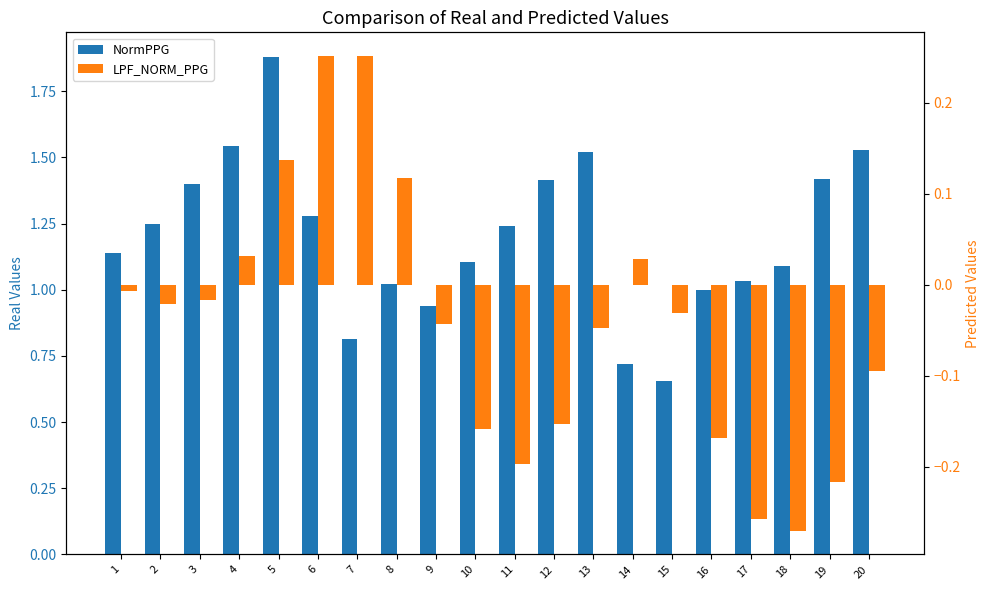

Rank the series at 16 from highest to lowest value.

NormPPG, LPF_NORM_PPG